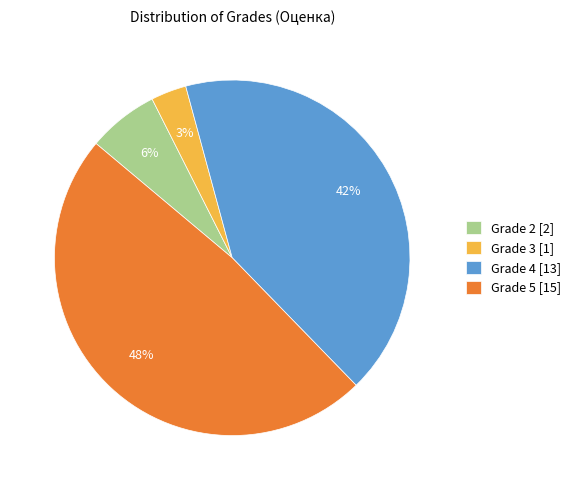

Does Grade 4 [13] account for over 50% of the chart?

No